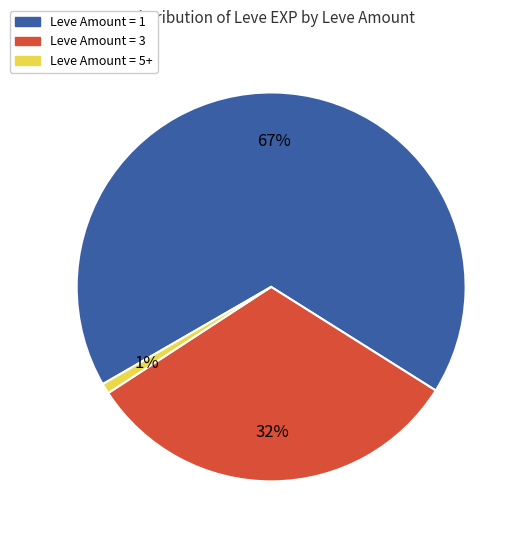

Does any single category account for the majority?

Yes